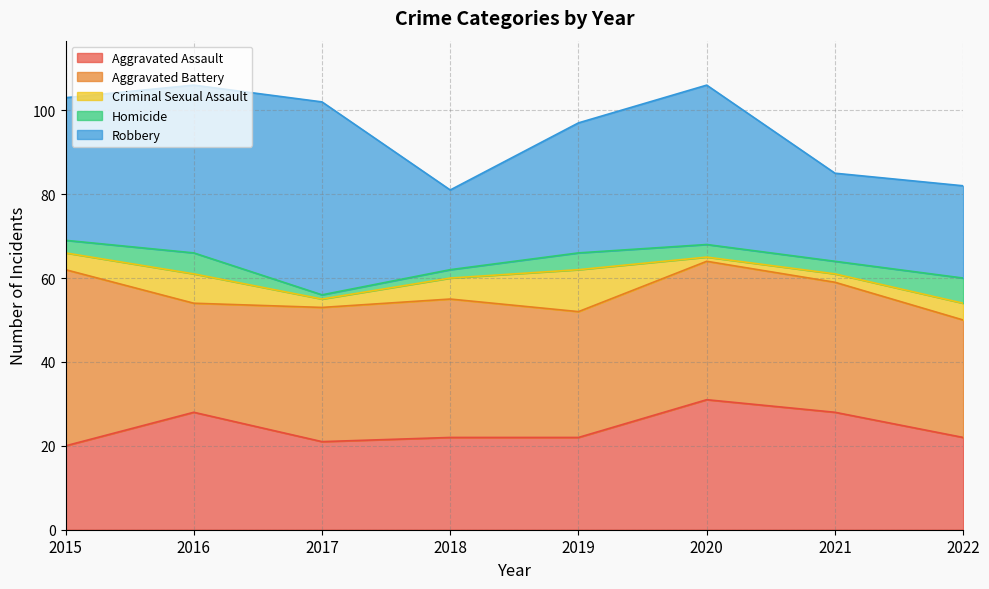

Rank the series at 2020 from lowest to highest value.

Criminal Sexual Assault, Homicide, Aggravated Assault, Aggravated Battery, Robbery